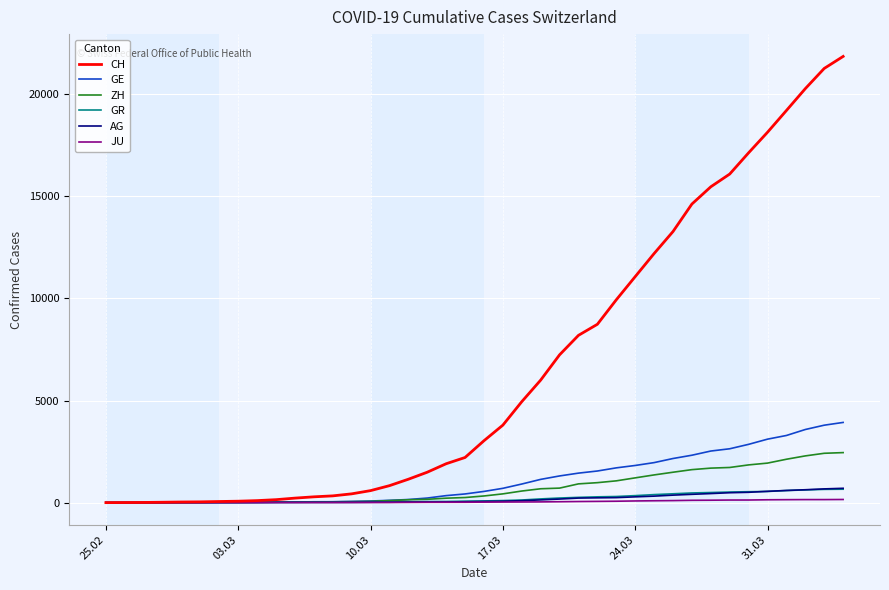

Which series has the largest total across all categories?

CH